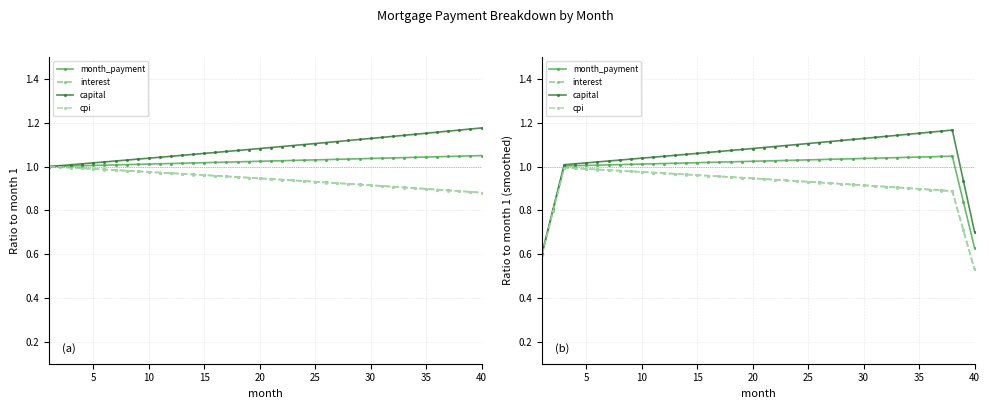

Which series has the largest range (max minus min)?

capital